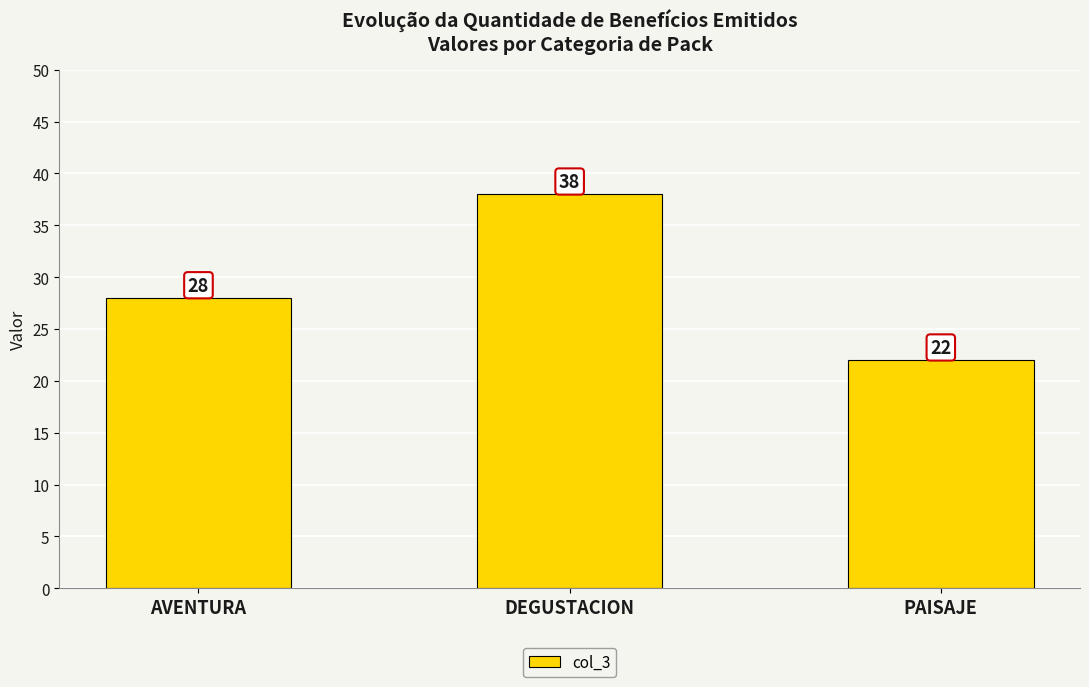

What is the label of the 1st bar from the left?

AVENTURA